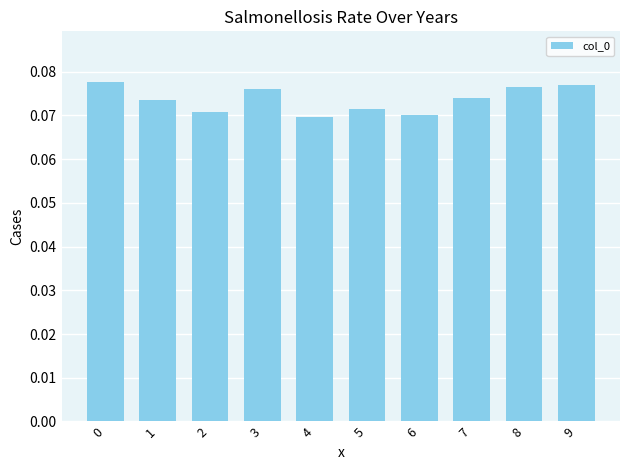

What is the sum of all values?

0.7